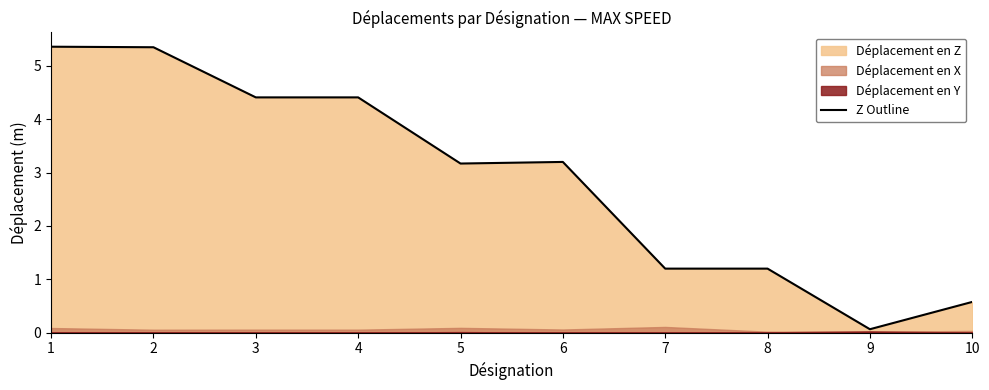

What value does the data have at 10?

0.6